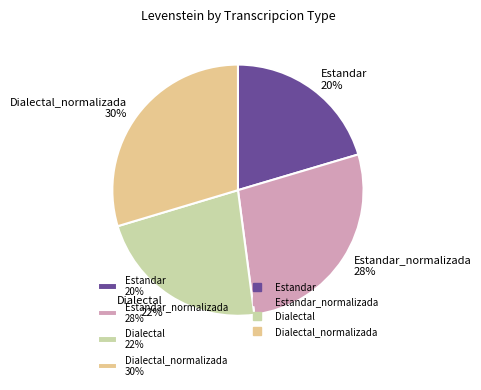

Combined, do Dialectal_normalizada 30% and Estandar_normalizada 28% account for over 50%?

Yes